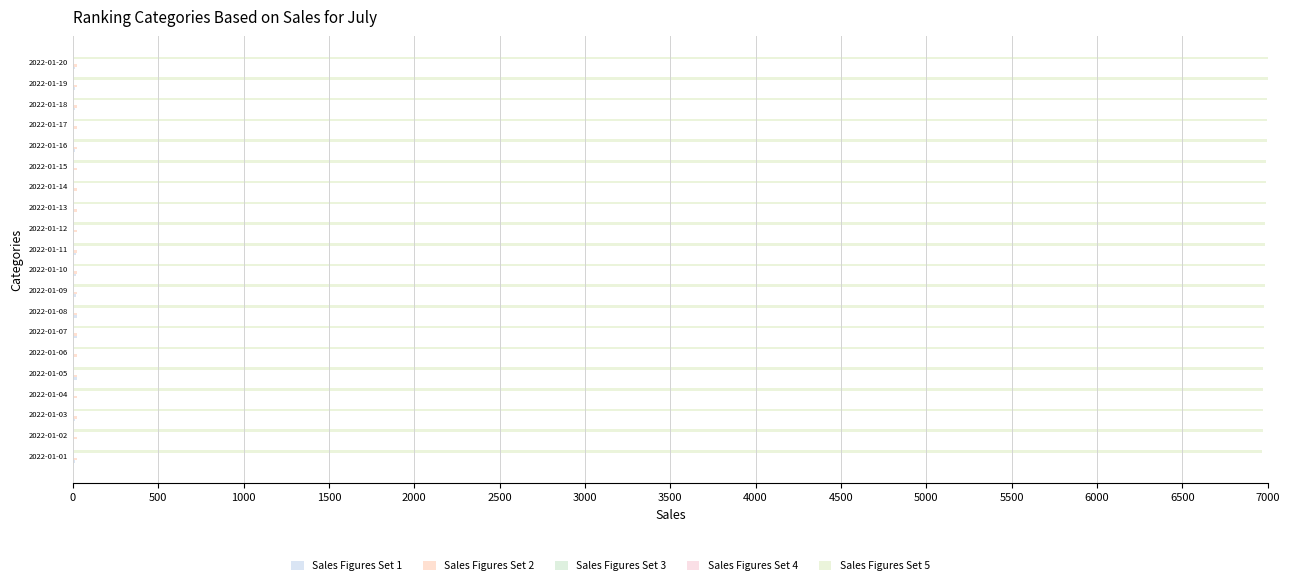

How many distinct data groups are displayed?

5